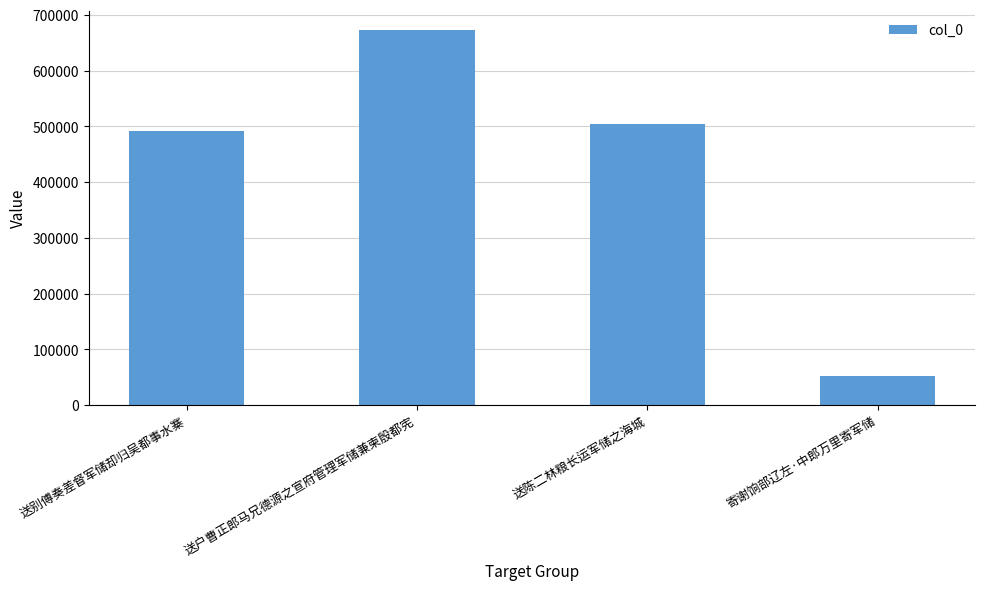

What is the label of the 2nd bar from the left?

送户曹正郎马兄德源之宣府管理军储兼柬殷都宪